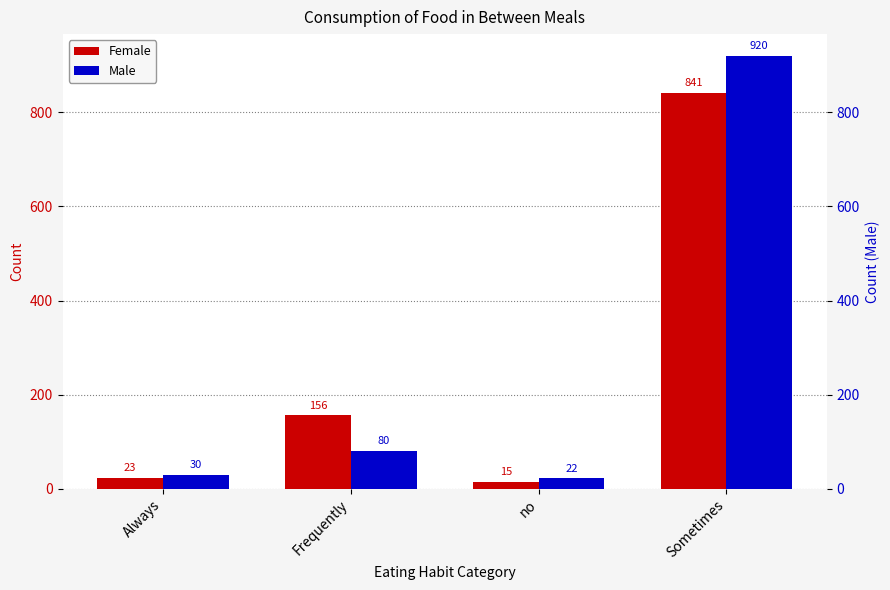

How many bars are there in total?

8